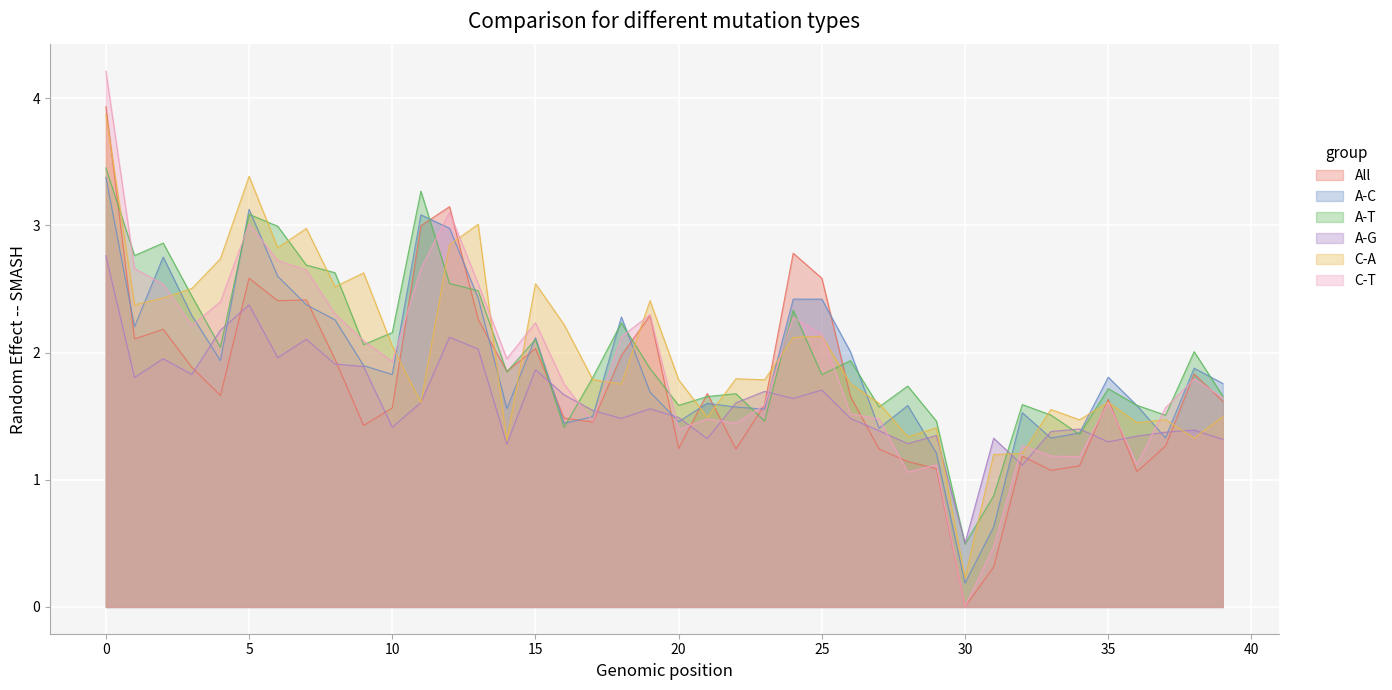

Does the chart display data point markers on the line(s)?

No